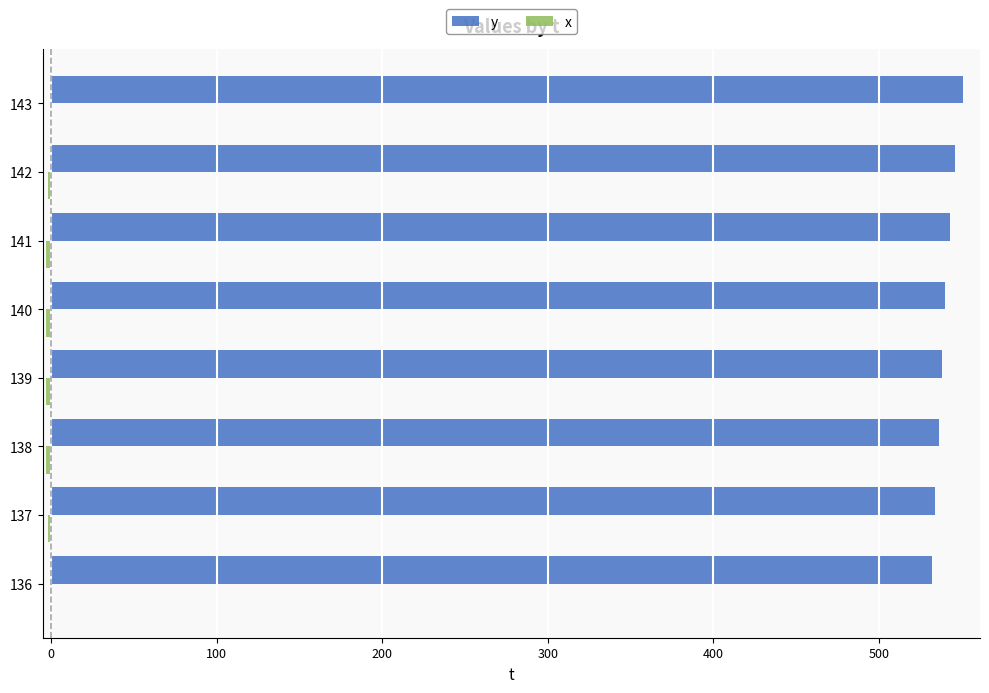

What is the sum of all y values?

4320